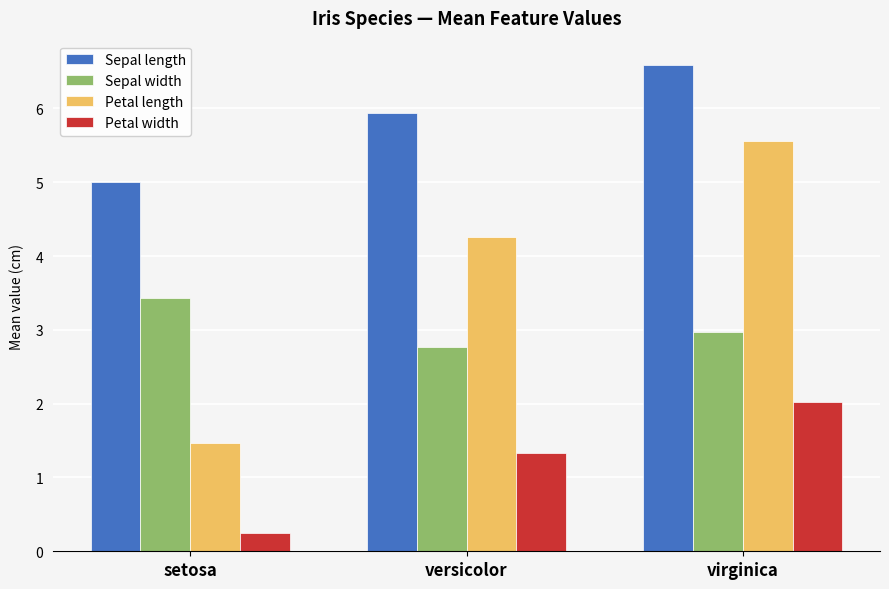

Which series has the largest total across all categories?

Sepal length